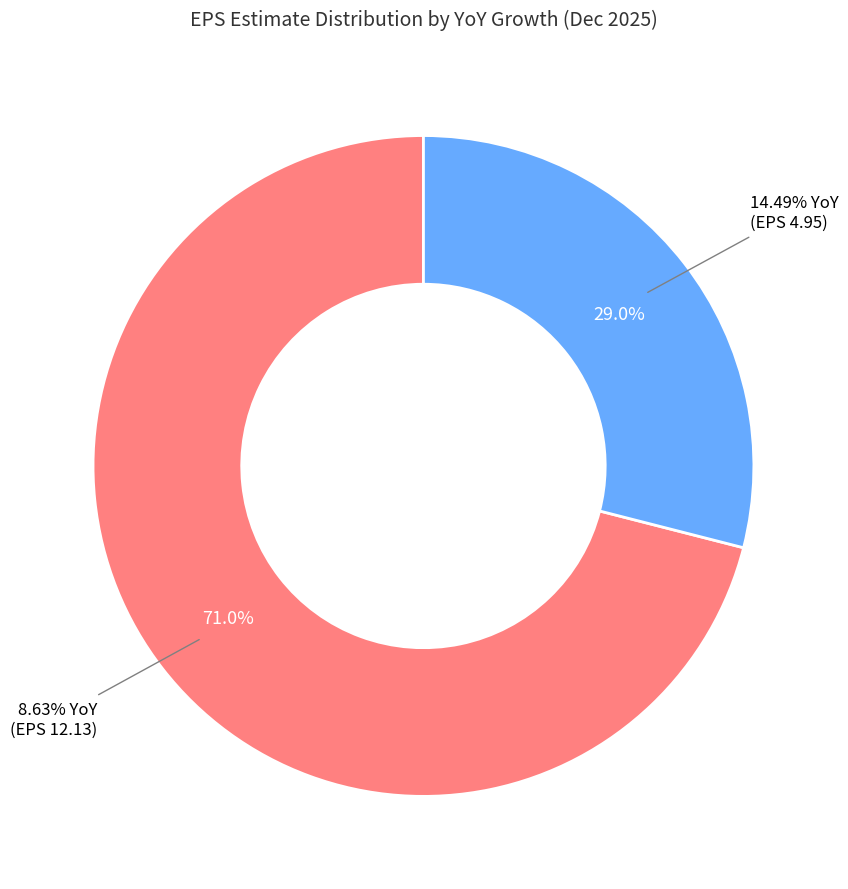

To the nearest percent, what portion does 14.49% YoY (EPS 4.95) represent?

29%